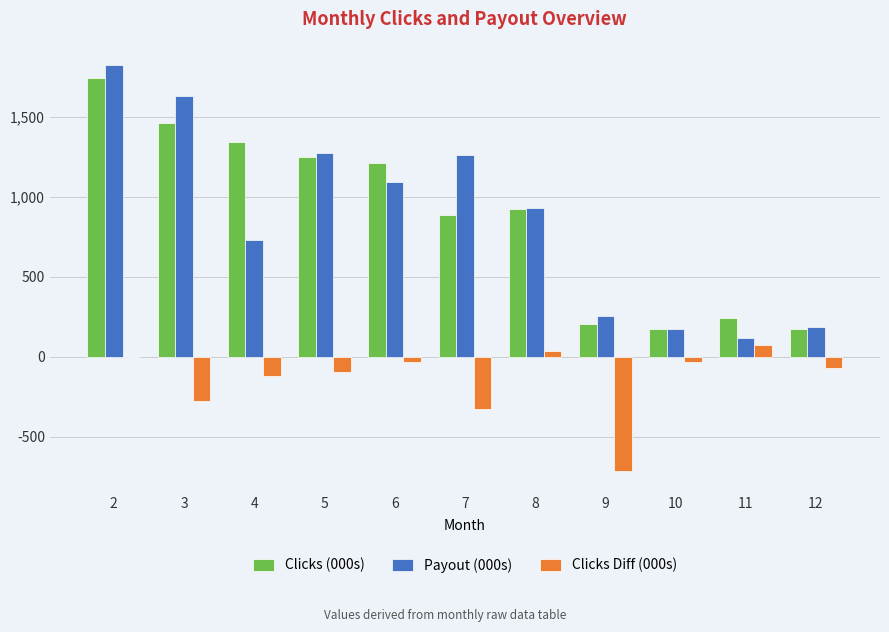

What is the maximum value for Clicks (000s)?

1742.1